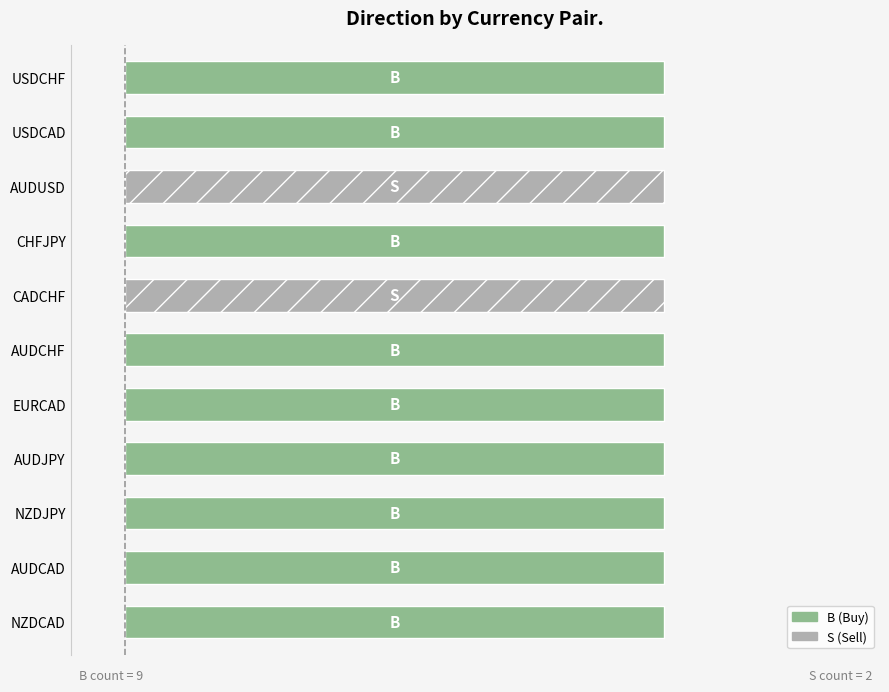

What is the average value of the B series?

1